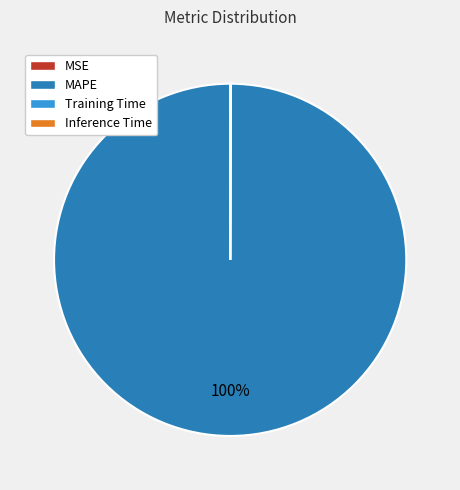

The MAPE slice represents 100% of the pie. True or false?

True